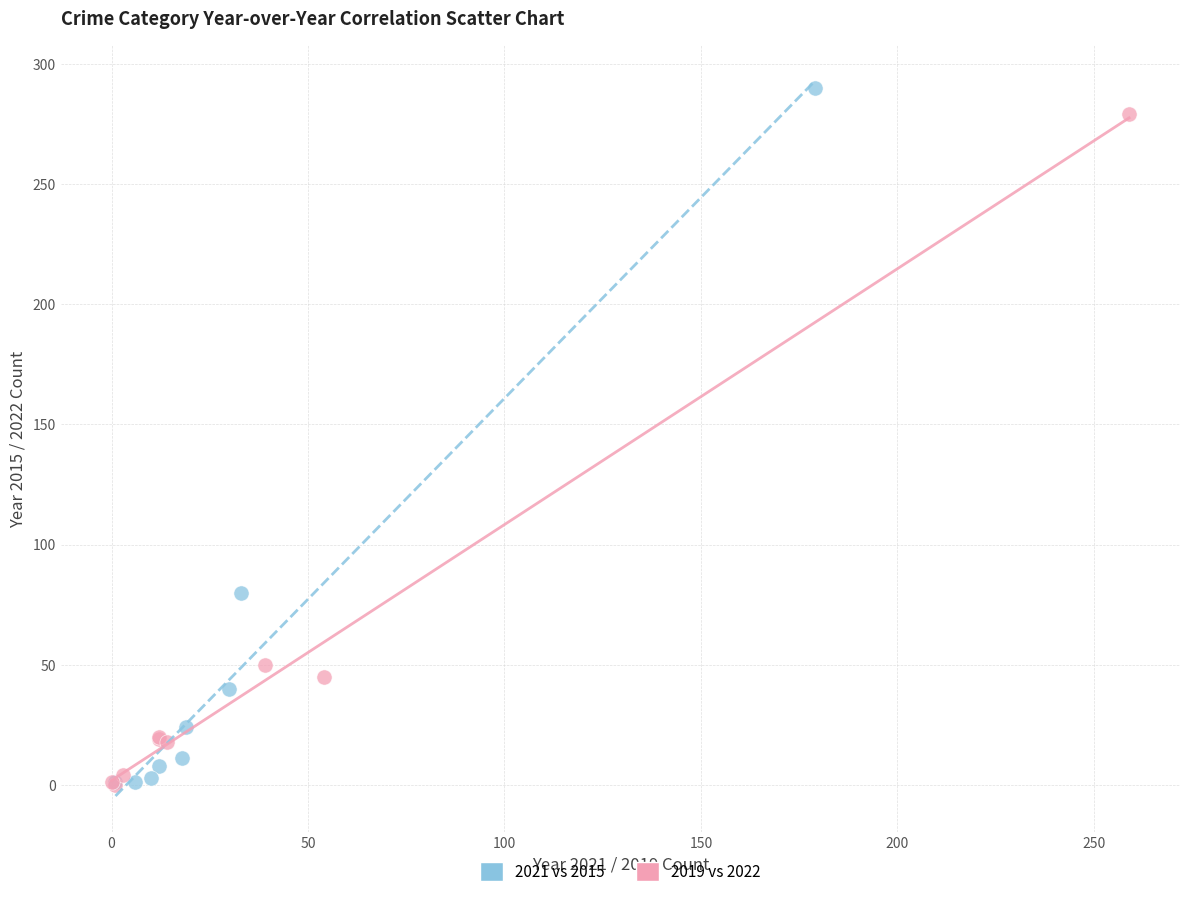

Which series has the widest spread of Y values?

2021 vs 2015